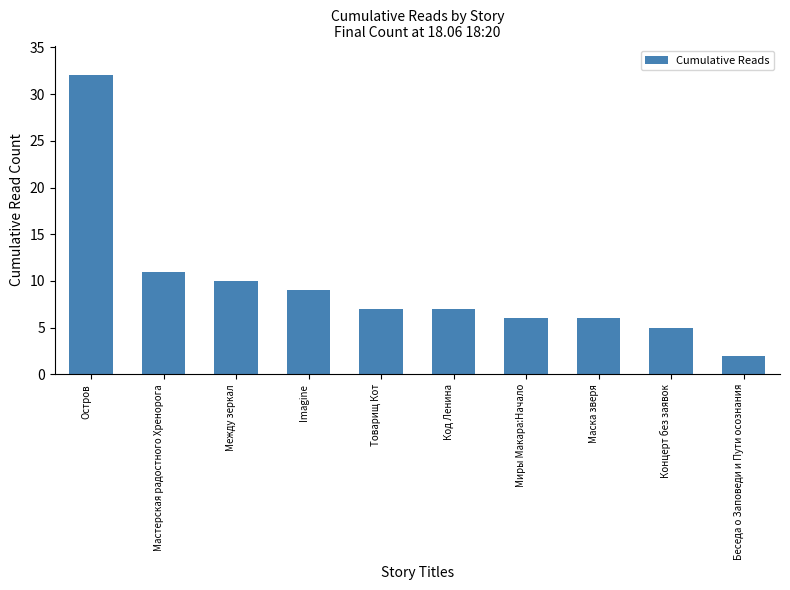

What is the sum of the values at Мастерская радостного Хренорога and Между зеркал?

21